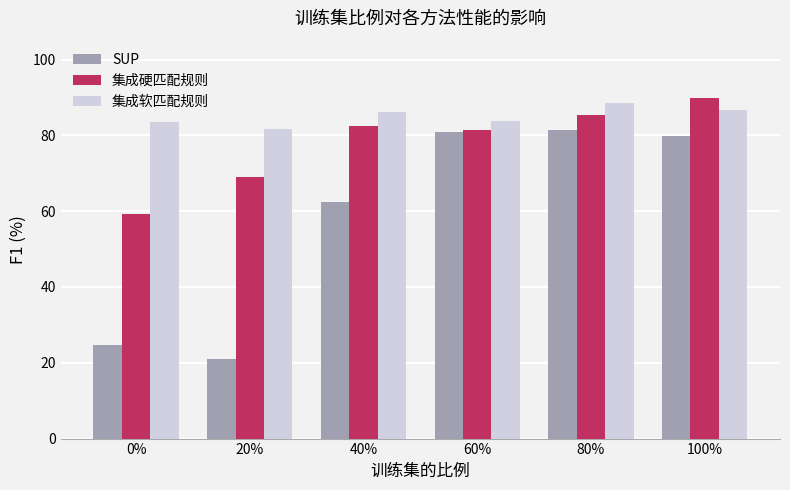

Is it true that SUP equals 81.4 at 80%?

True